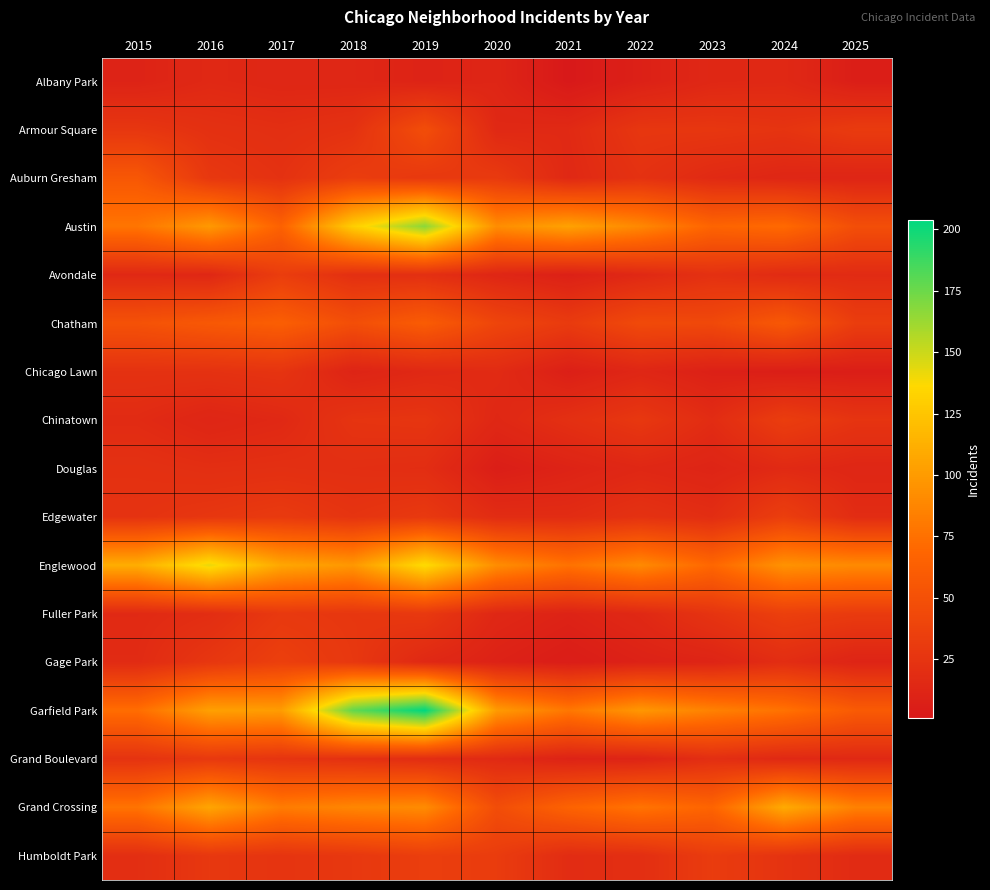

Rank the series by their maximum value, from highest to lowest.

Garfield Park, Austin, Englewood, Grand Crossing, Chatham, Auburn Gresham, Armour Square, Fuller Park, Gage Park, Edgewater, Humboldt Park, Avondale, Chinatown, Grand Boulevard, Chicago Lawn, Douglas, Albany Park